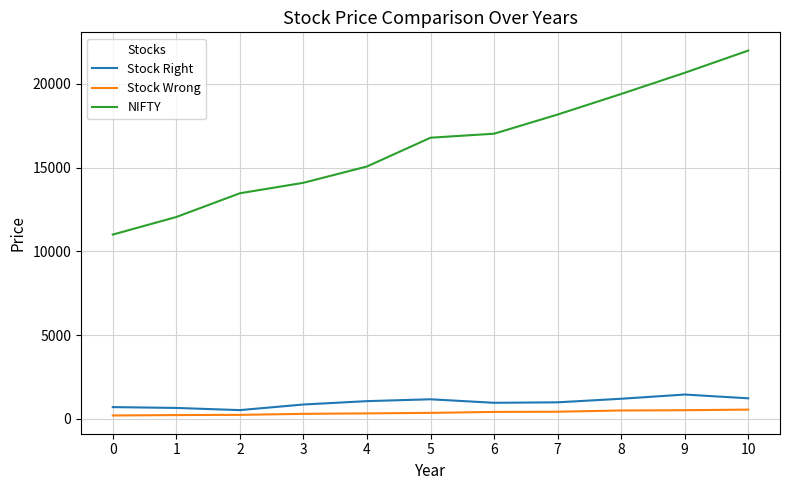

What is the difference between the second highest and minimum values in the NIFTY series?

9658